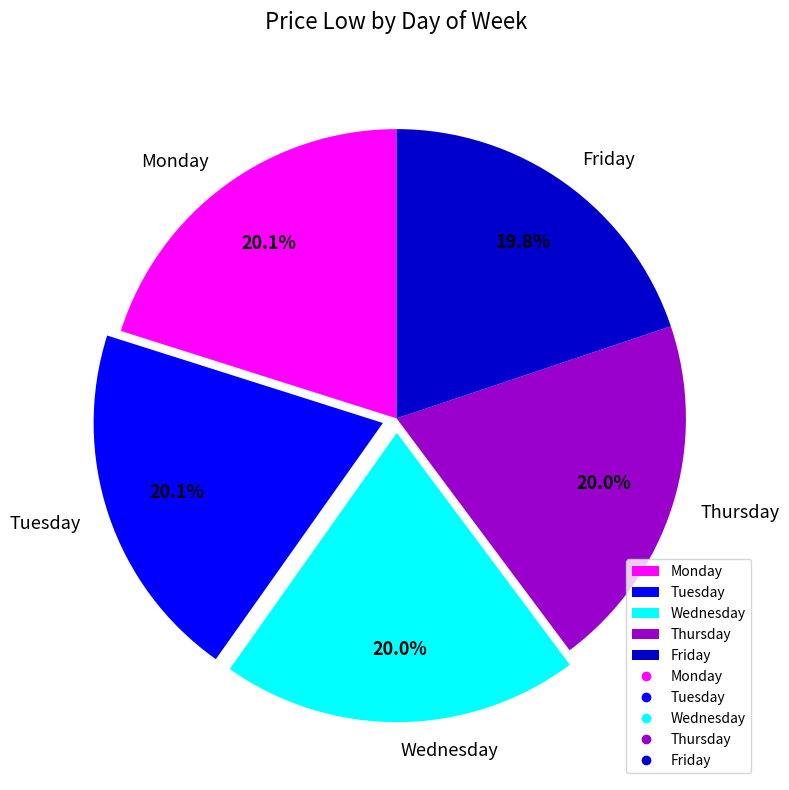

To the nearest percent, what portion does Tuesday represent?

20%